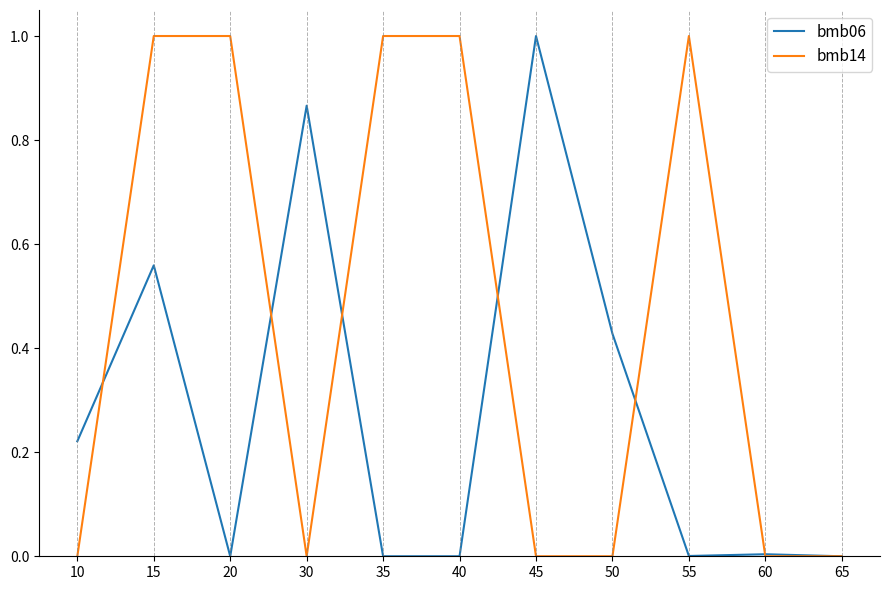

Which series has the largest total across all categories?

bmb14